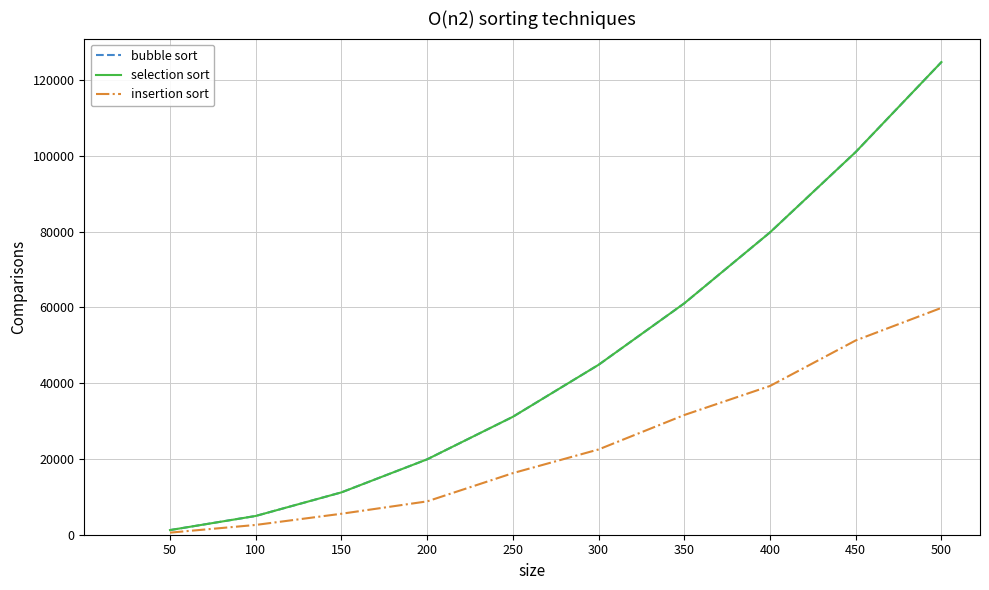

True or false: selection sort has more than 1 interior local peaks.

False